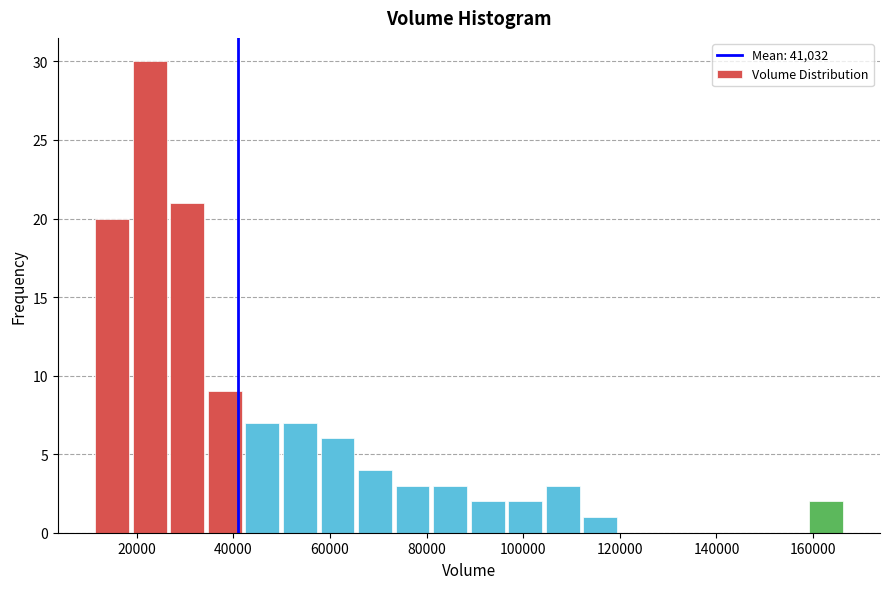

Read against the x-axis, roughly where is the centre of the tallest bar?

22000